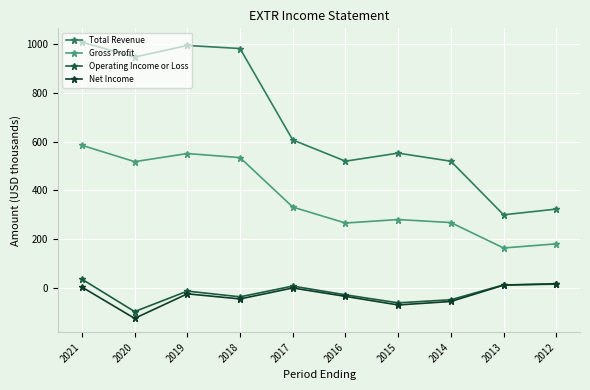

Which category has the lowest value in the Total Revenue series?

2013